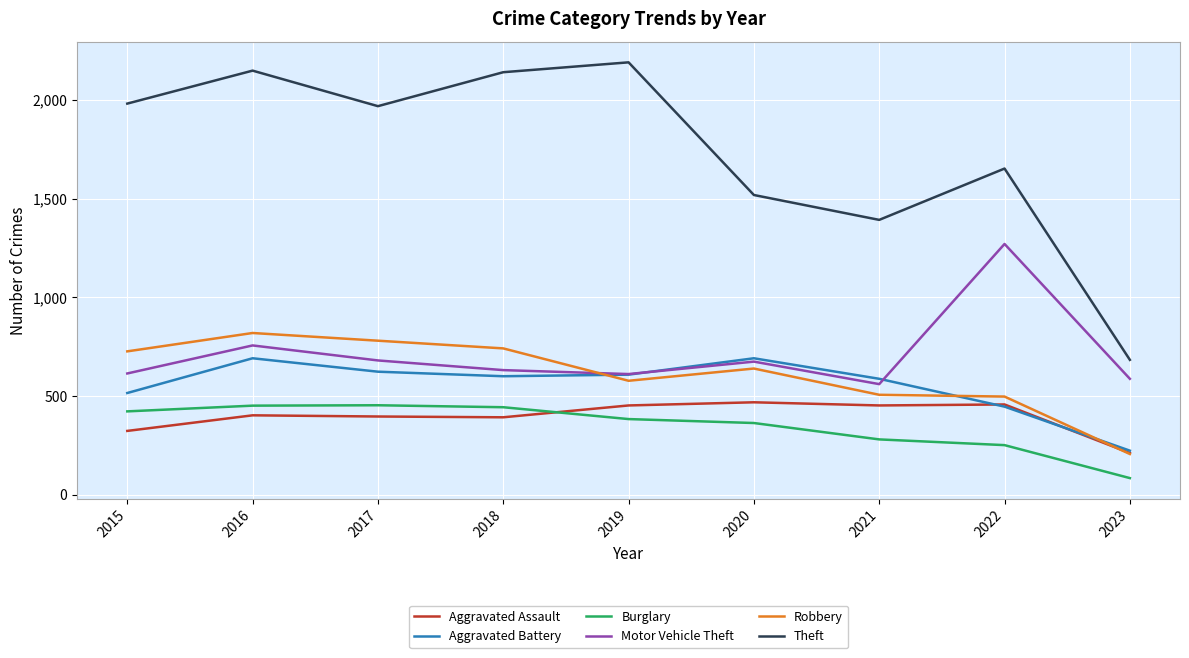

Which series ends up on top after the final intersection of Motor Vehicle Theft and Robbery?

Motor Vehicle Theft